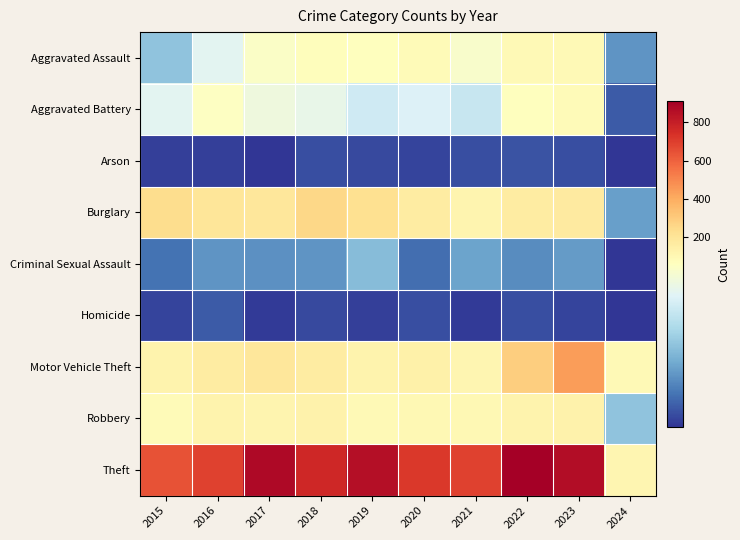

Between 2017 and 2018, which is larger?

2018